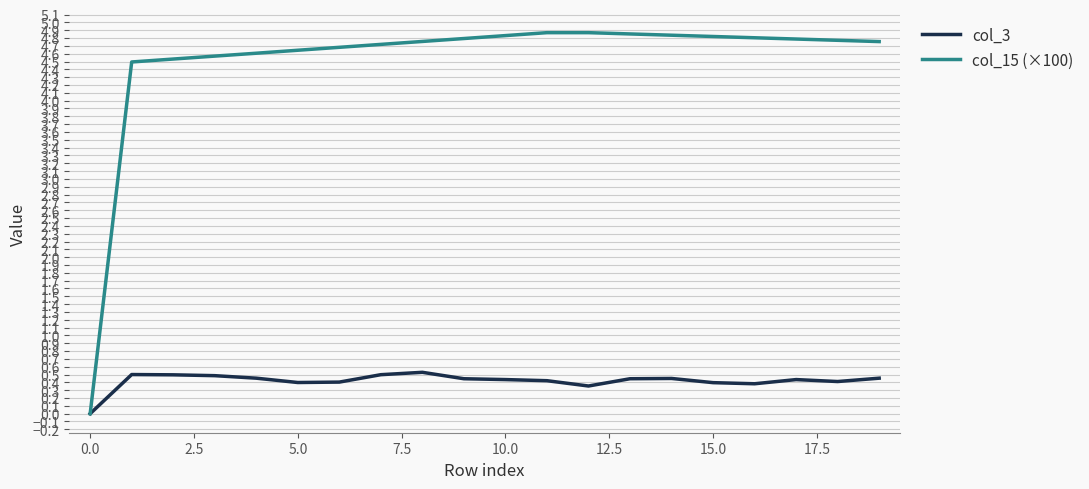

At how many categories does at least one series exceed 2?

19